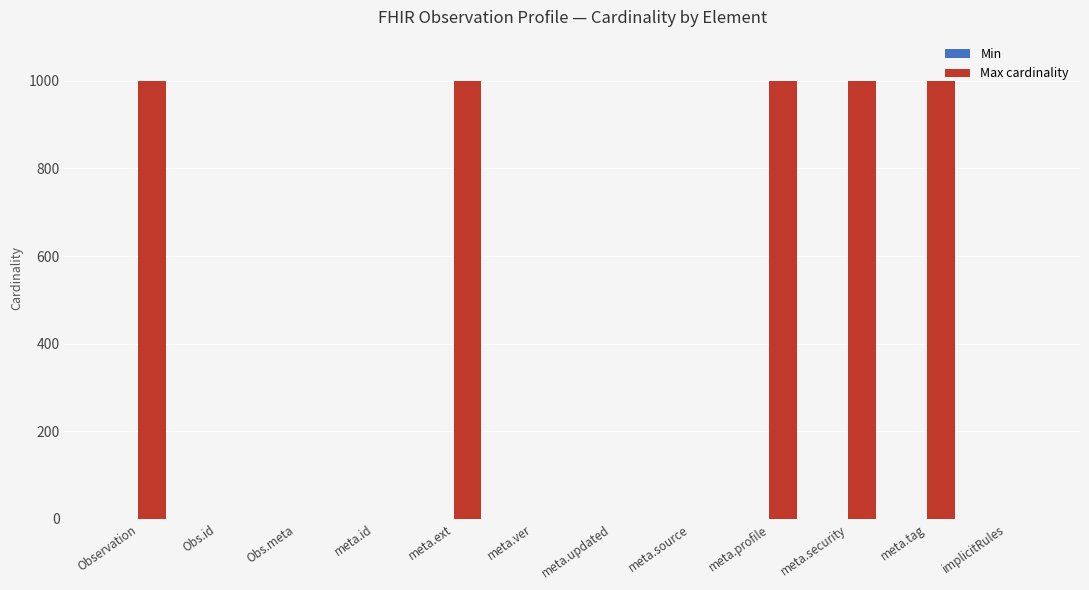

Between meta.source and meta.security, which is larger?

meta.security